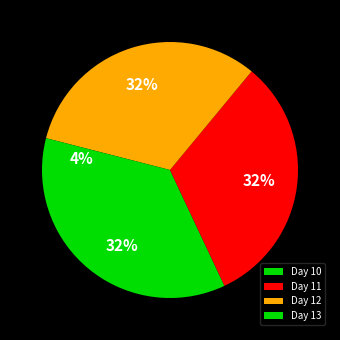

Count the number of slices in the pie.

4